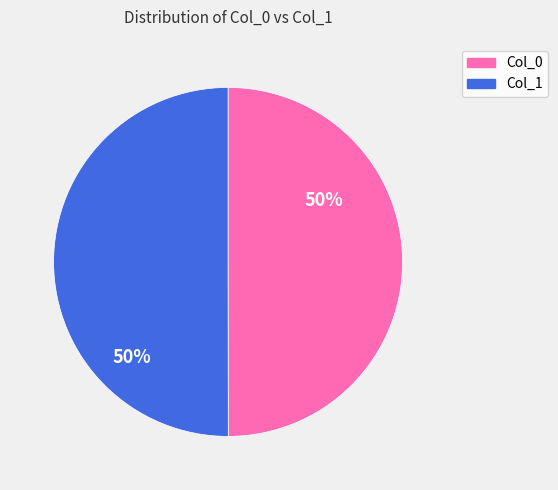

To the nearest percent, what is the average slice percentage?

50%